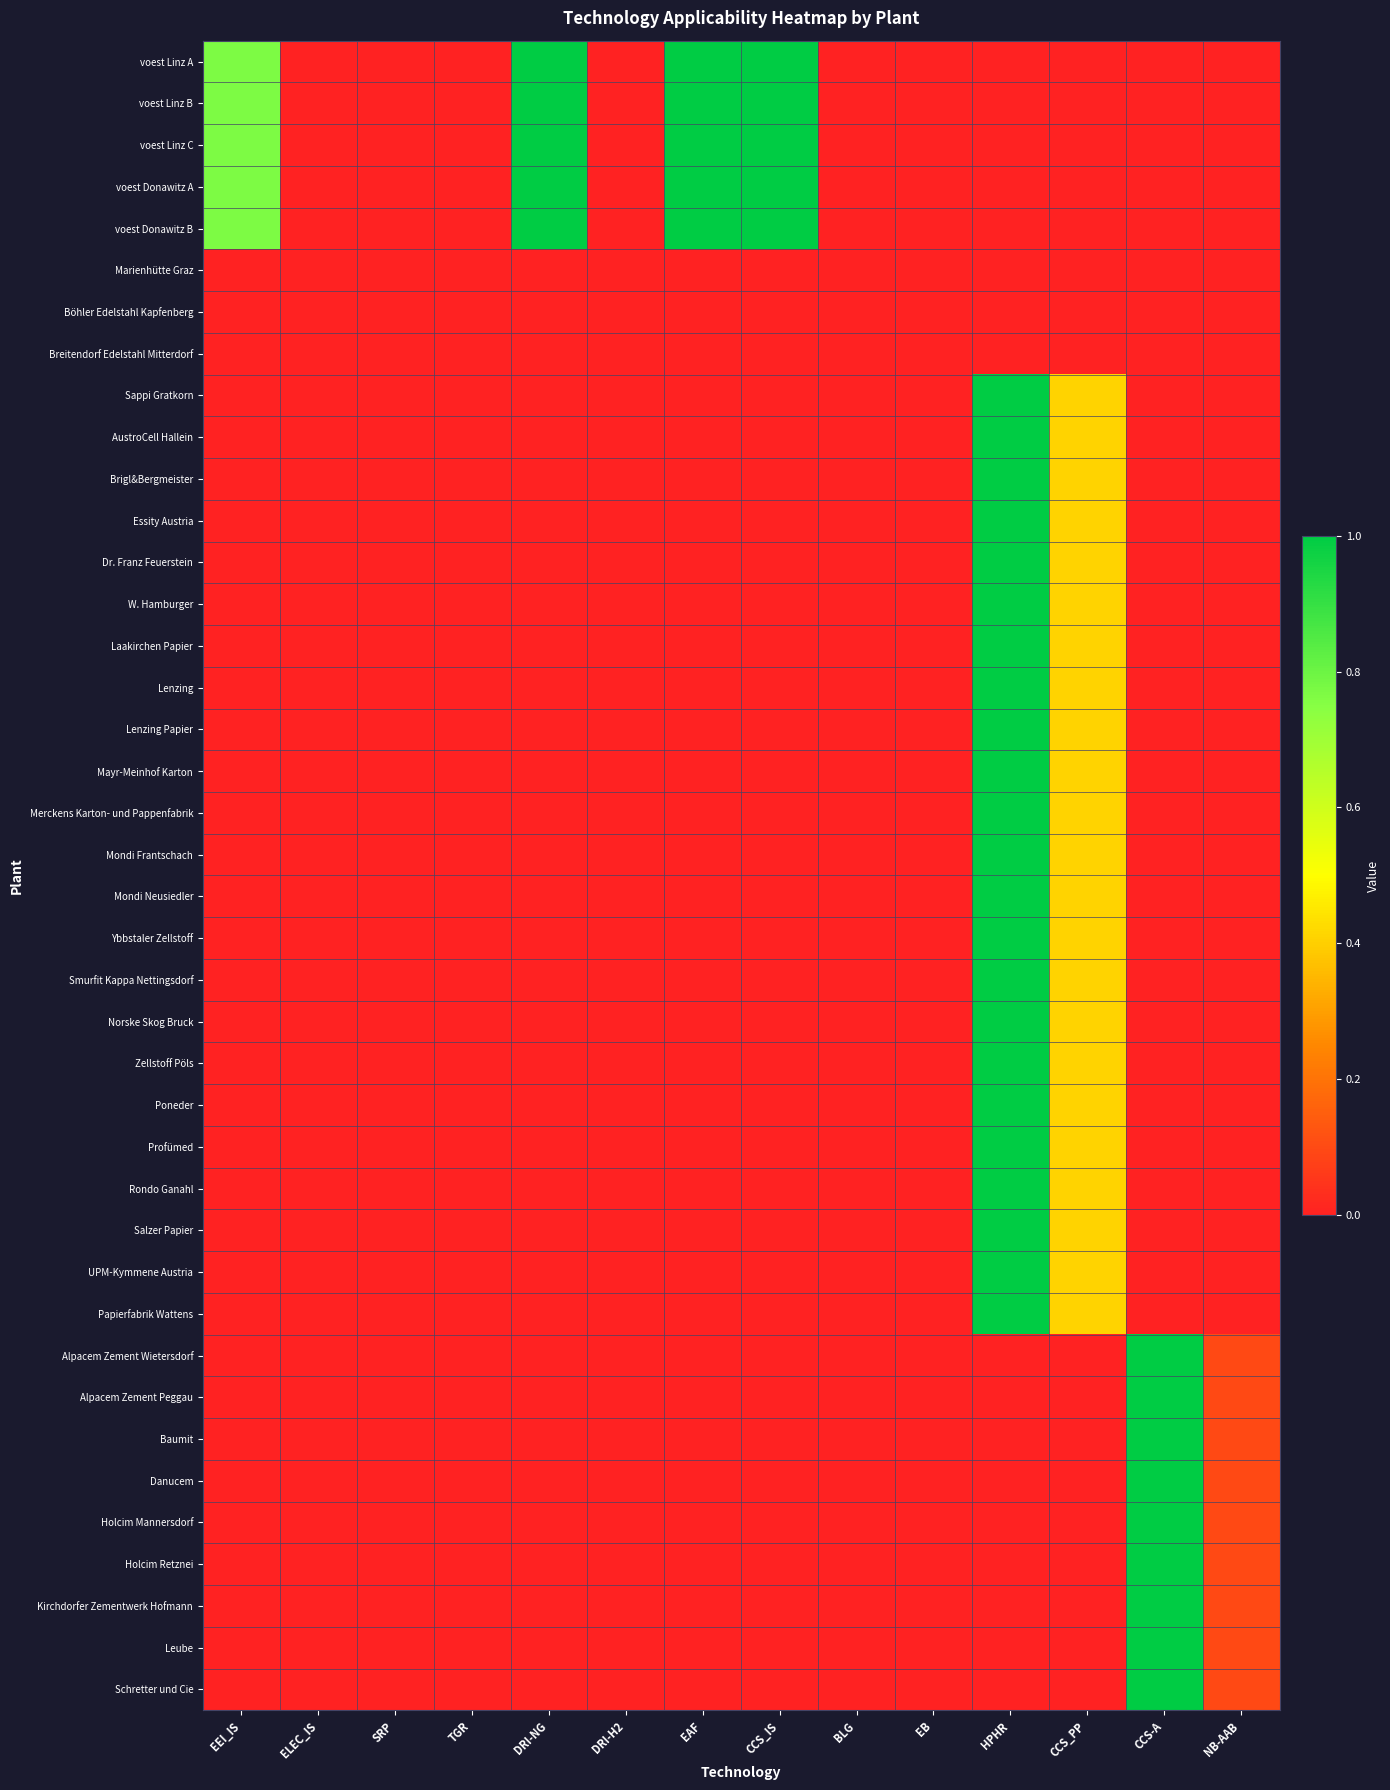

Rank the series by their maximum value, from lowest to highest.

Marienhütte Graz, Böhler Edelstahl Kapfenberg, Breitendorf Edelstahl Mitterdorf, voest Linz A, voest Linz B, voest Linz C, voest Donawitz A, voest Donawitz B, Sappi Gratkorn, AustroCell Hallein, Brigl&Bergmeister, Essity Austria, Dr. Franz Feuerstein, W. Hamburger, Laakirchen Papier, Lenzing, Lenzing Papier, Mayr-Meinhof Karton, Merckens Karton- und Pappenfabrik, Mondi Frantschach, Mondi Neusiedler, Ybbstaler Zellstoff, Smurfit Kappa Nettingsdorf, Norske Skog Bruck, Zellstoff Pöls, Poneder, Profümed, Rondo Ganahl, Salzer Papier, UPM-Kymmene Austria, Papierfabrik Wattens, Alpacem Zement Wietersdorf, Alpacem Zement Peggau, Baumit, Danucem, Holcim Mannersdorf, Holcim Retznei, Kirchdorfer Zementwerk Hofmann, Leube, Schretter und Cie